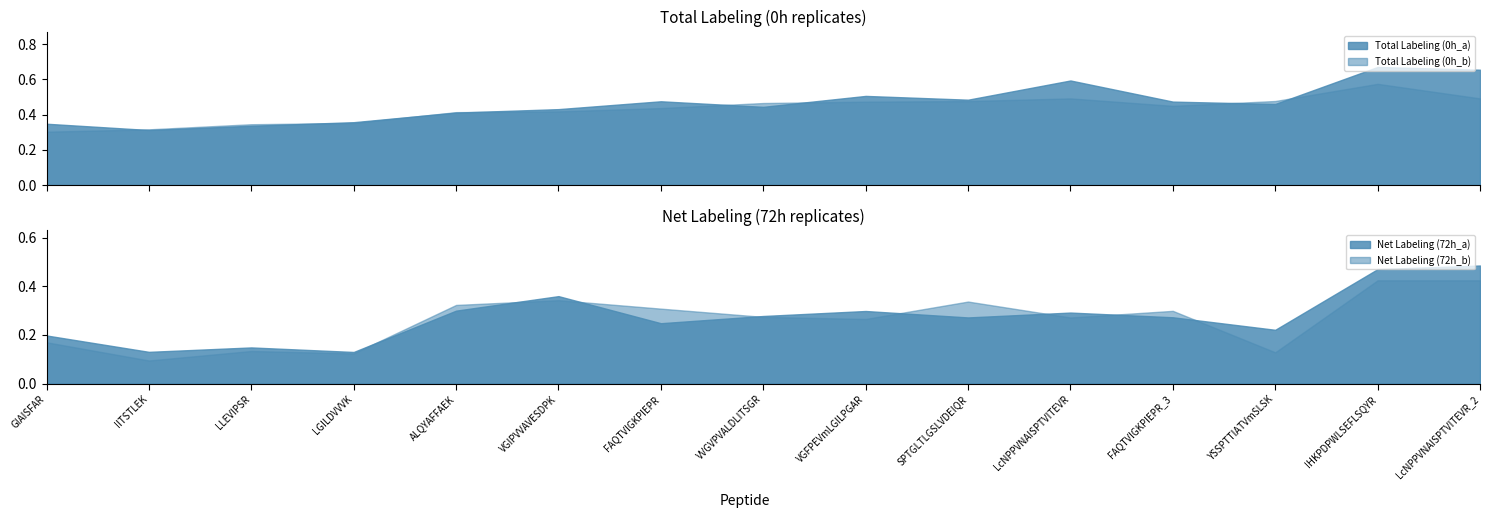

Is it true that Total Labeling (0h_b) equals 0.5 at LcNPPVNAISPTVITEVR?

True